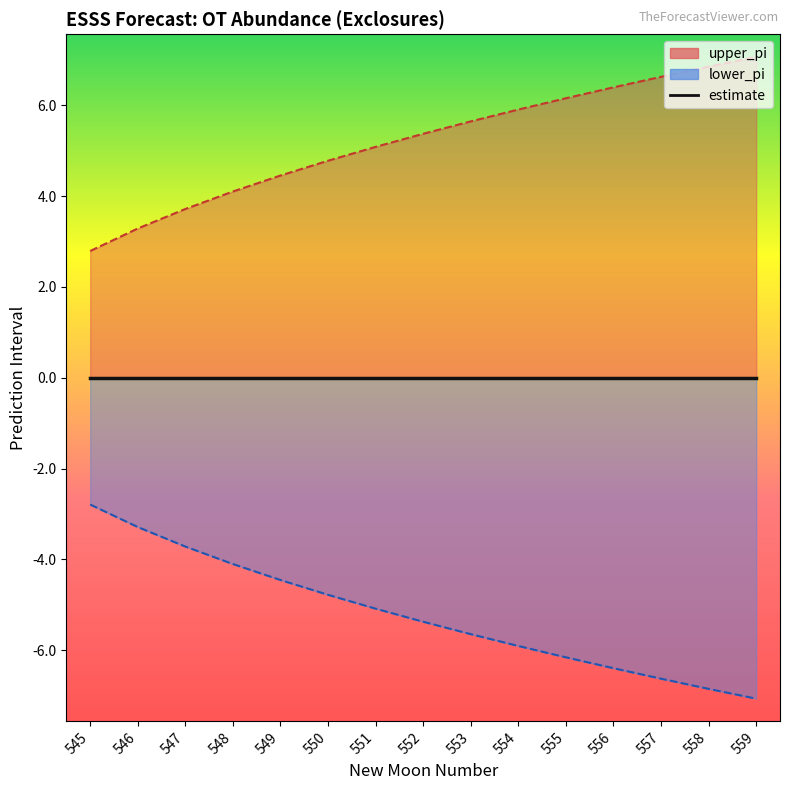

What is the maximum value for lower_pi?

-2.8